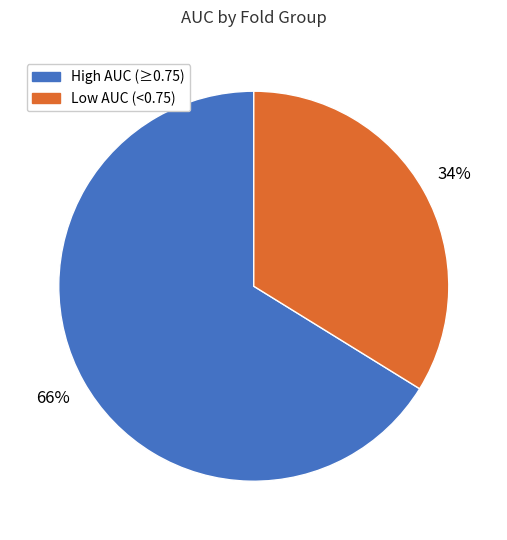

Is there any slice that represents more than half of the pie?

Yes